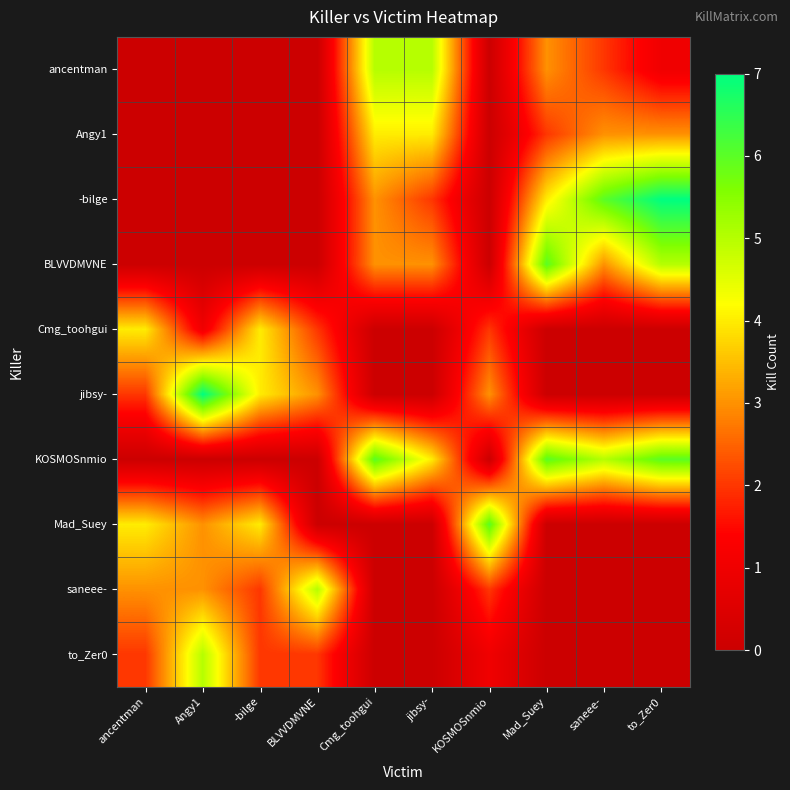

Reading left to right, list all the values displayed in this chart.

ancentman: ancentman=0	Angy1=0	-bilge=0	BLVVDMVNE=0	Cmg_toohgui=5	jibsy-=5	KOSMOSnmio=0	Mad_Suey=3	saneee-=2	to_Zer0=1
Angy1: ancentman=0	Angy1=0	-bilge=0	BLVVDMVNE=0	Cmg_toohgui=4	jibsy-=4	KOSMOSnmio=0	Mad_Suey=2	saneee-=3	to_Zer0=3
-bilge: ancentman=0	Angy1=0	-bilge=0	BLVVDMVNE=0	Cmg_toohgui=3	jibsy-=2	KOSMOSnmio=0	Mad_Suey=4	saneee-=6	to_Zer0=7
BLVVDMVNE: ancentman=0	Angy1=0	-bilge=0	BLVVDMVNE=0	Cmg_toohgui=3	jibsy-=3	KOSMOSnmio=0	Mad_Suey=6	saneee-=3	to_Zer0=5
Cmg_toohgui: ancentman=4	Angy1=1	-bilge=4	BLVVDMVNE=2	Cmg_toohgui=0	jibsy-=0	KOSMOSnmio=2	Mad_Suey=0	saneee-=0	to_Zer0=0
jibsy-: ancentman=2	Angy1=7	-bilge=4	BLVVDMVNE=3	Cmg_toohgui=0	jibsy-=0	KOSMOSnmio=3	Mad_Suey=0	saneee-=0	to_Zer0=0
KOSMOSnmio: ancentman=0	Angy1=0	-bilge=0	BLVVDMVNE=0	Cmg_toohgui=6	jibsy-=4	KOSMOSnmio=0	Mad_Suey=6	saneee-=5	to_Zer0=6
Mad_Suey: ancentman=4	Angy1=3	-bilge=4	BLVVDMVNE=0	Cmg_toohgui=0	jibsy-=0	KOSMOSnmio=6	Mad_Suey=0	saneee-=0	to_Zer0=0
saneee-: ancentman=3	Angy1=3	-bilge=2	BLVVDMVNE=5	Cmg_toohgui=0	jibsy-=0	KOSMOSnmio=2	Mad_Suey=0	saneee-=0	to_Zer0=0
to_Zer0: ancentman=2	Angy1=5	-bilge=2	BLVVDMVNE=2	Cmg_toohgui=0	jibsy-=0	KOSMOSnmio=1	Mad_Suey=0	saneee-=0	to_Zer0=0